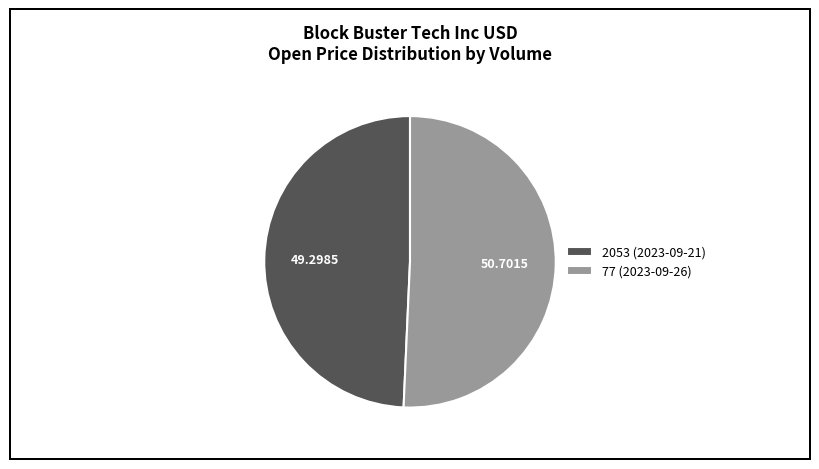

True or false: 77 accounts for 51% of the total.

True